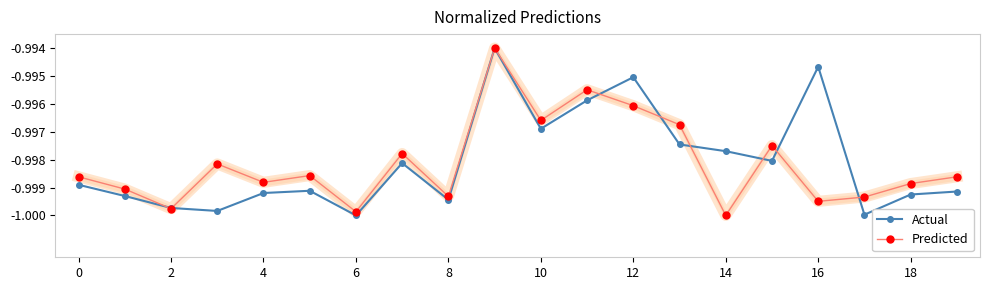

At which category does Predicted reach its first local valley?

2